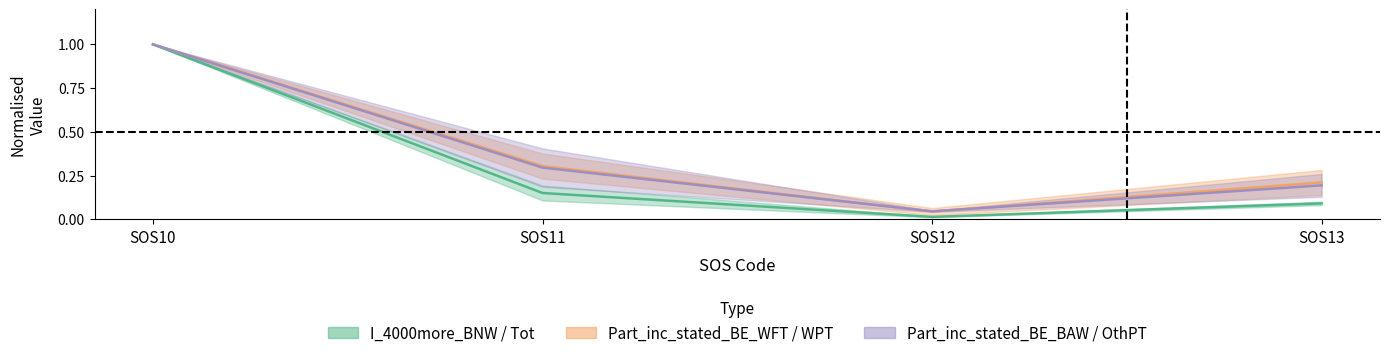

How many data points does each series have?

4